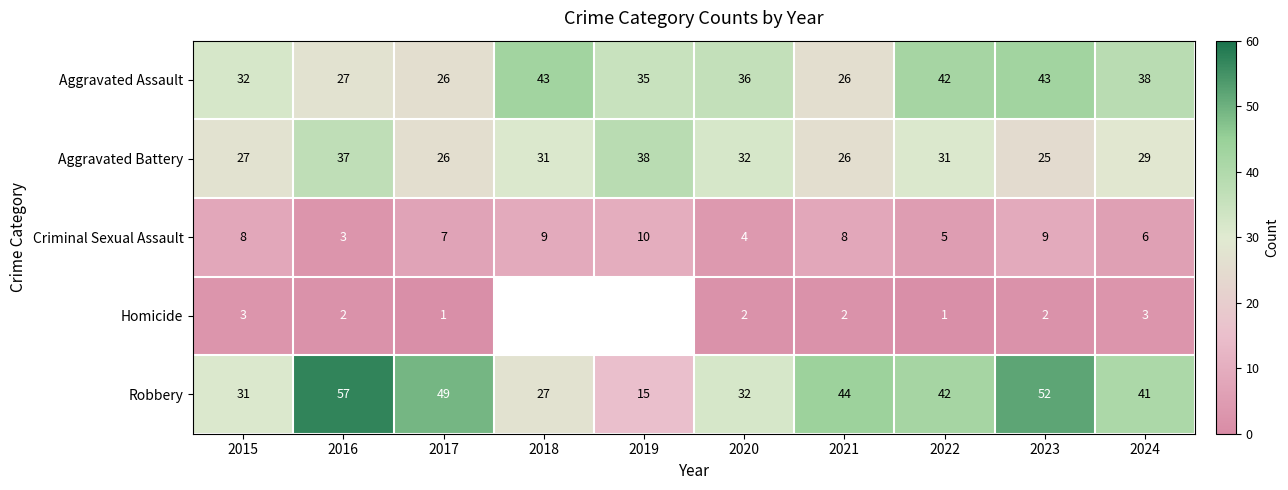

How many data points in Aggravated Battery are less than 31?

5